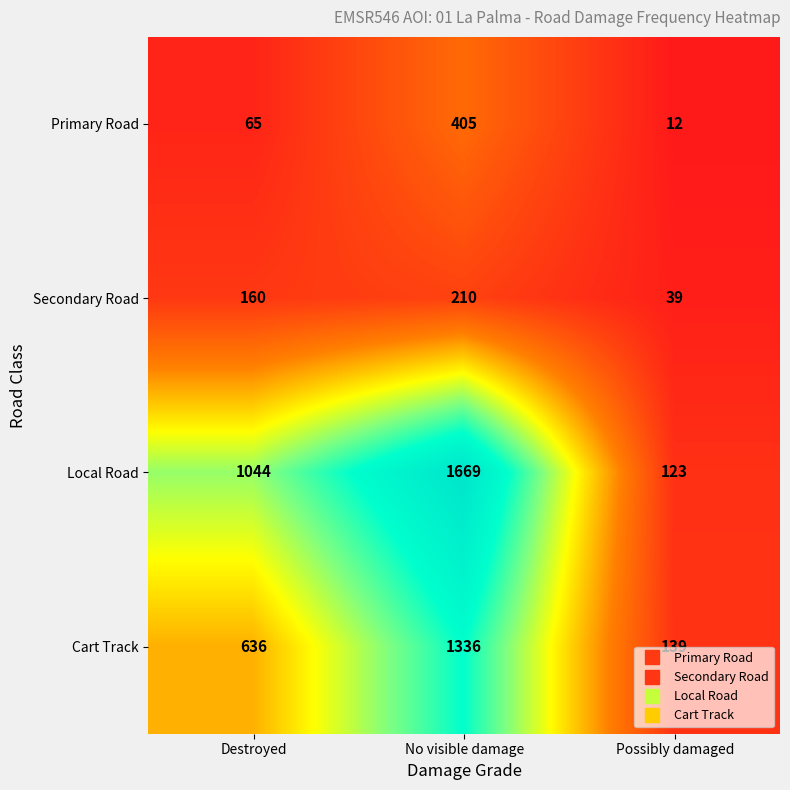

Rank the categories by Secondary Road value from highest to lowest.

No visible damage, Destroyed, Possibly damaged